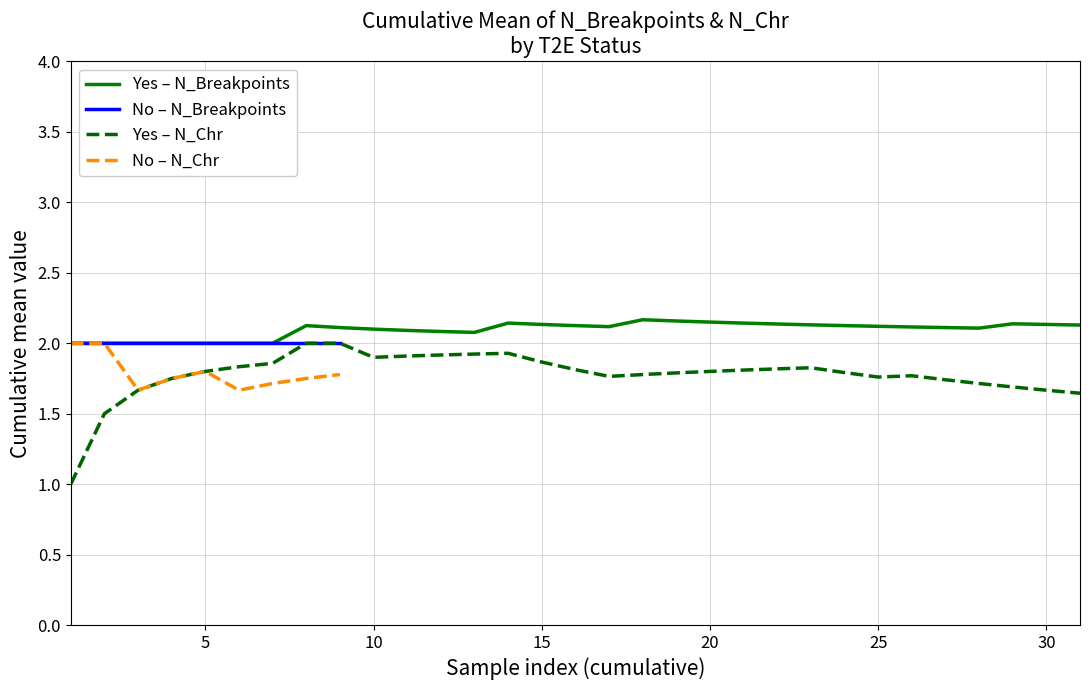

True or false: Yes – N_Chr and Yes – N_Breakpoints intersect in this chart.

False